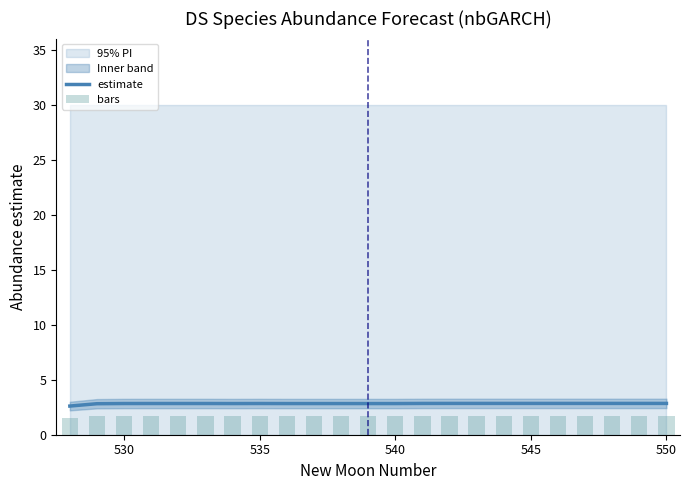

How many categories are shown in the chart?

23